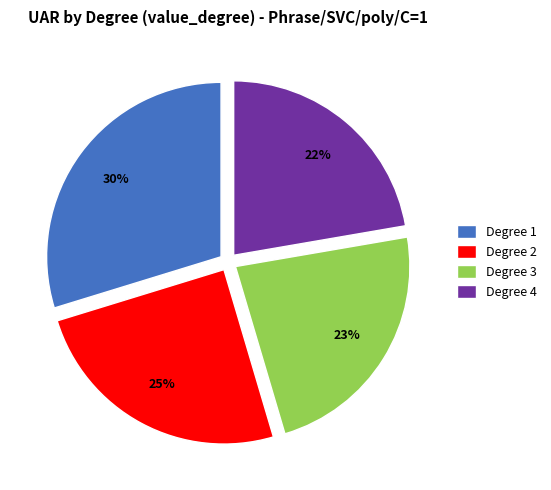

The Degree 4 slice represents 8% of the pie. True or false?

False